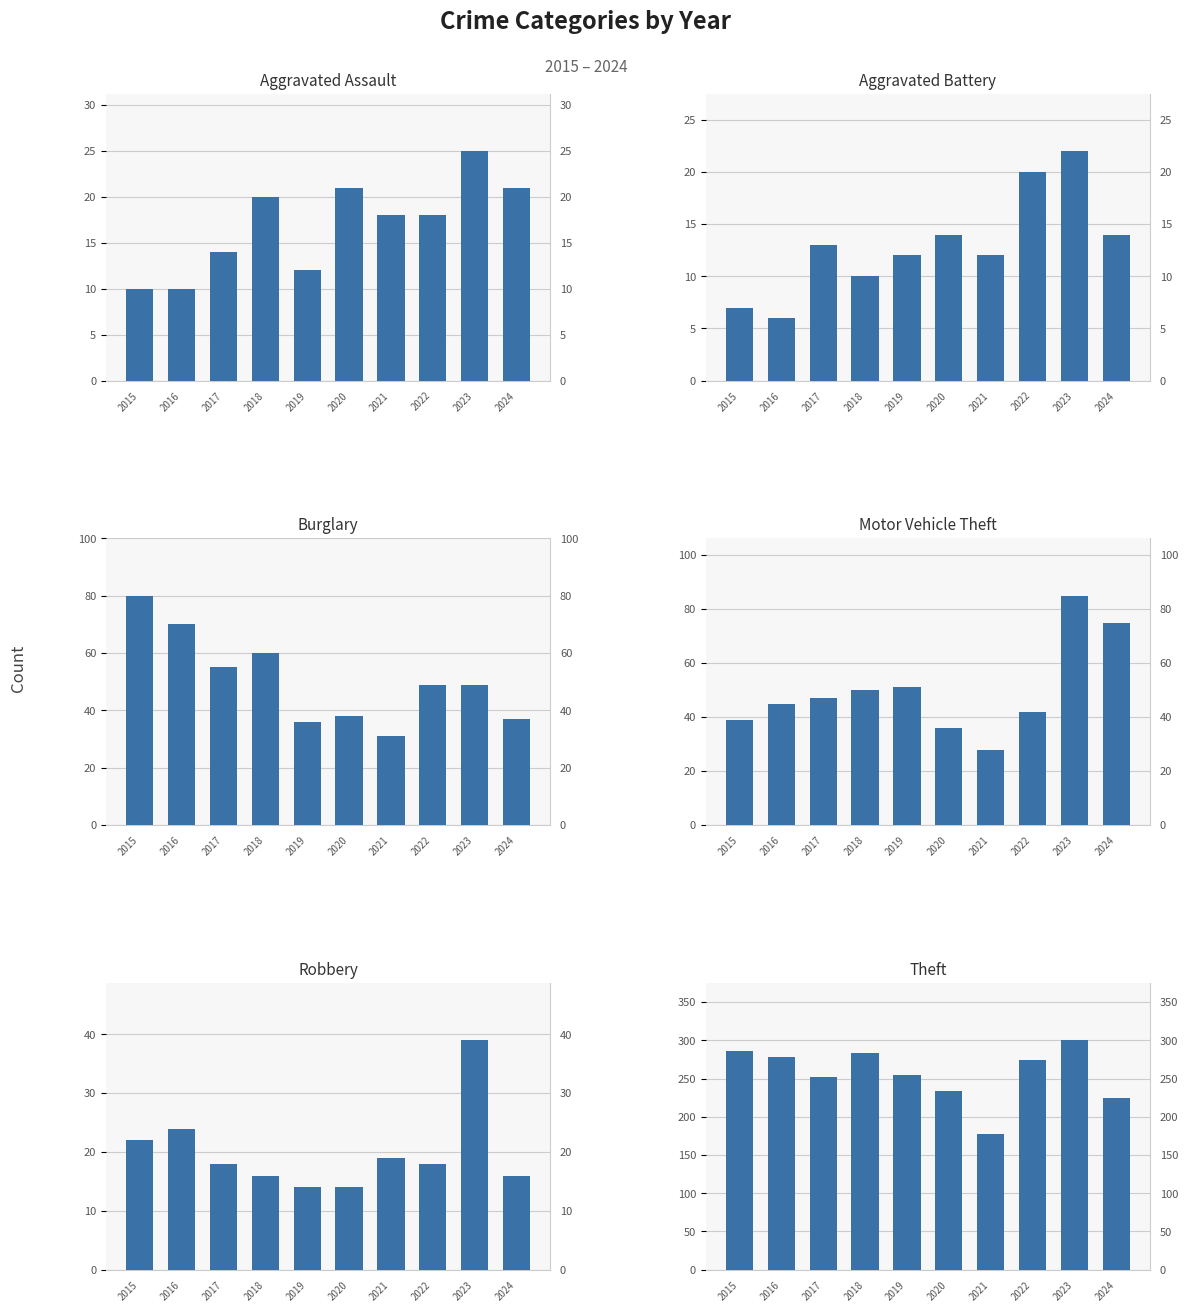

How many data points does each series have?

10